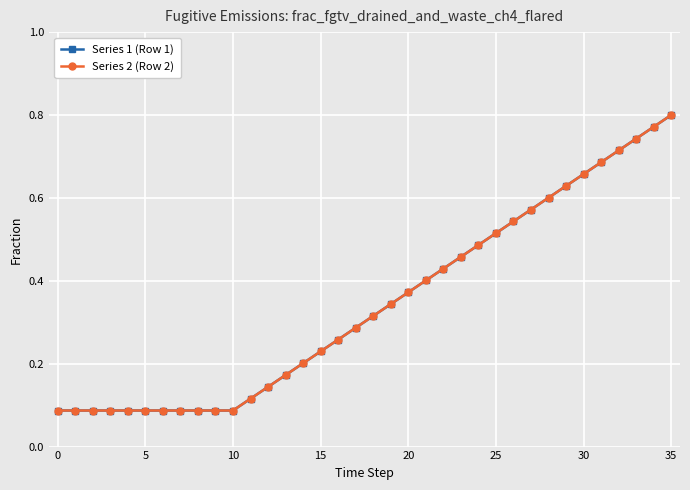

Is this an area chart (filled region under the line)?

No